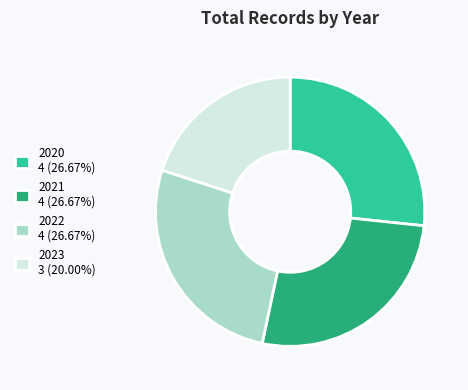

Does 2023 account for over 50% of the chart?

No